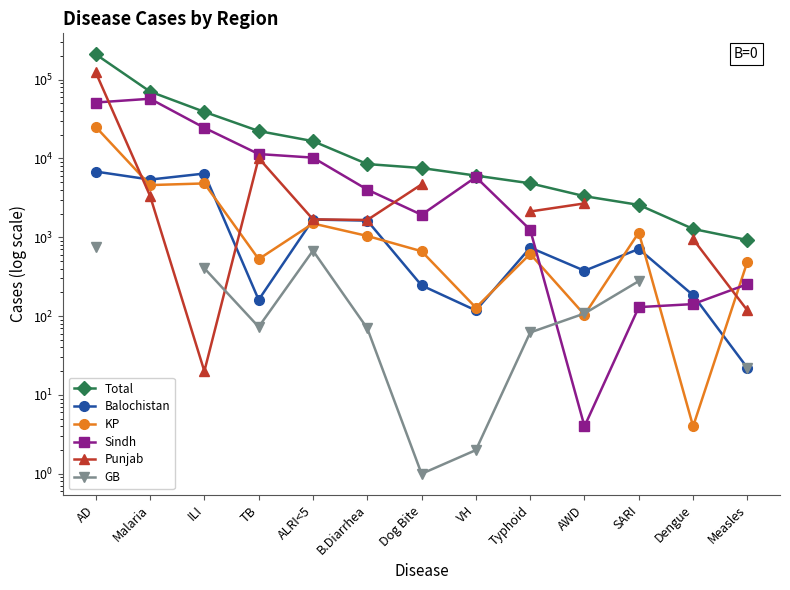

True or false: Total has more than 1 points higher than both neighbors.

False